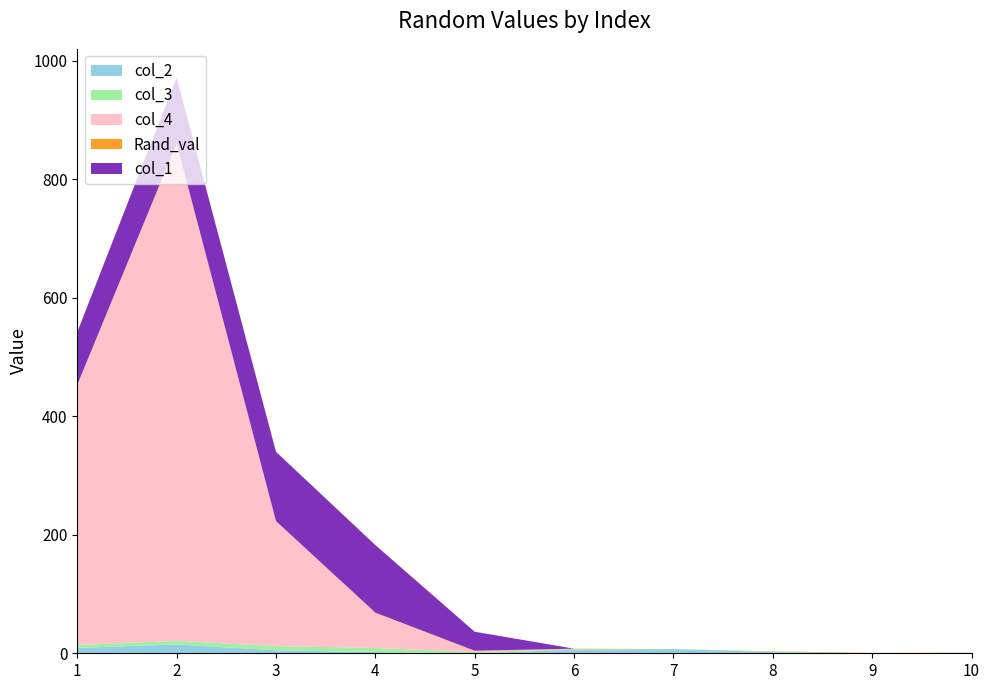

Reading left to right, what are all the values shown in this chart?

col_2: 9.0	15.0	5.0	2.0	0.0	6.0	7.0	2.0	0.0	1.0
col_3: 5.0	6.0	7.0	7.0	2.0	1.0	0.0	1.0	0.0	0.0
col_4: 439.0	839.0	211.0	59.0	2.0	0.0	0.0	0.0	0.0	0.0
Rand_val: 0.2	0.7	0.1	0.7	0.3	0.8	0.1	0.4	0.6	0.2
col_1: 89.0	111.0	117.0	114.0	32.0	0.0	0.0	0.0	0.0	0.0